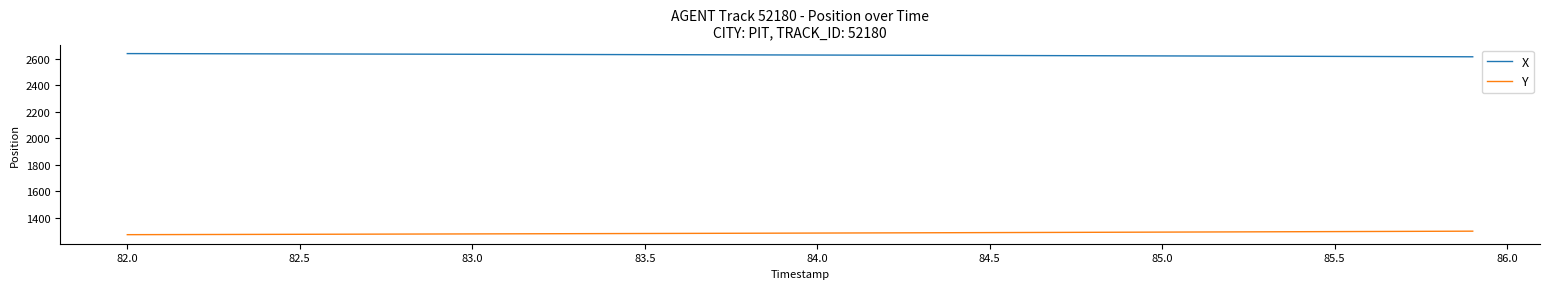

List the series in order of their overall mean, lowest first.

Y, X